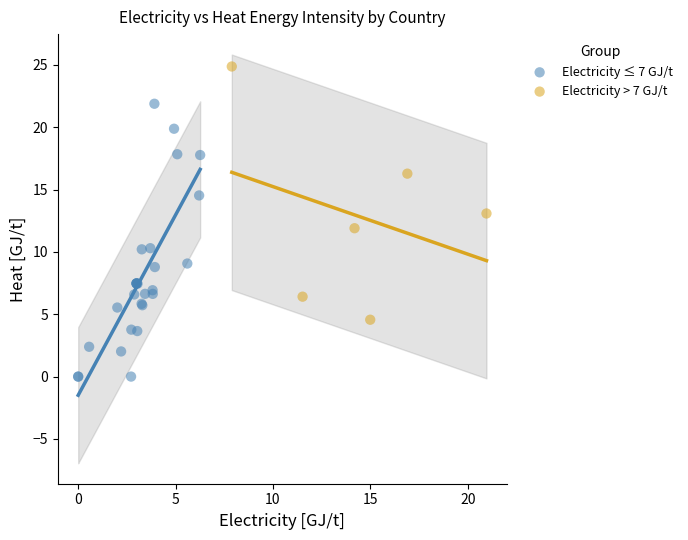

Which series has the widest spread of Y values?

Electricity ≤ 7 GJ/t